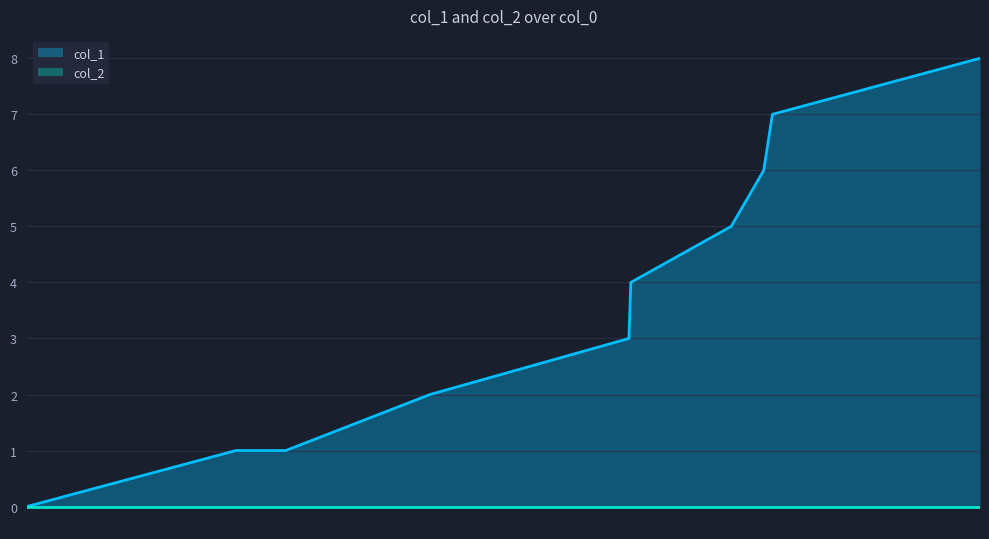

Which series has the widest spread of values?

col_1